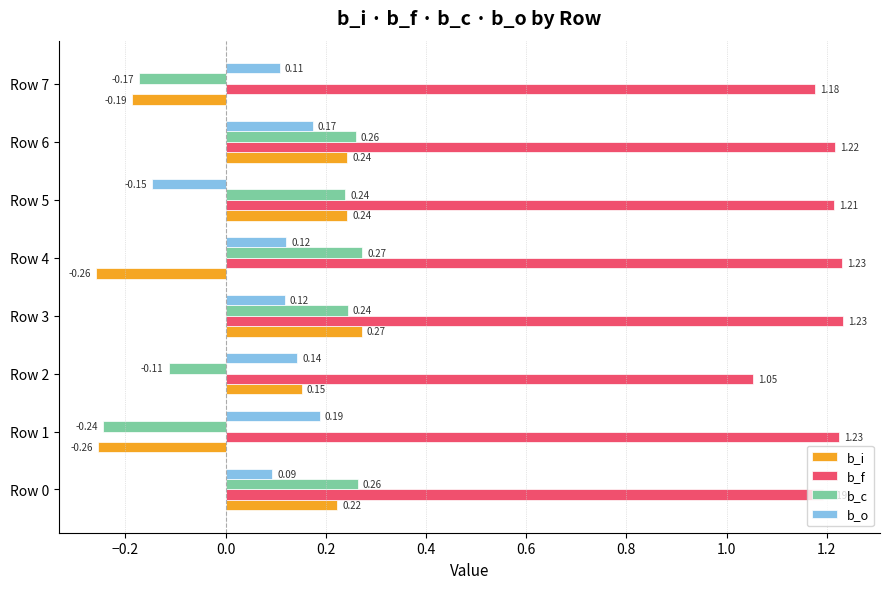

What is the sum of all b_o values?

0.8